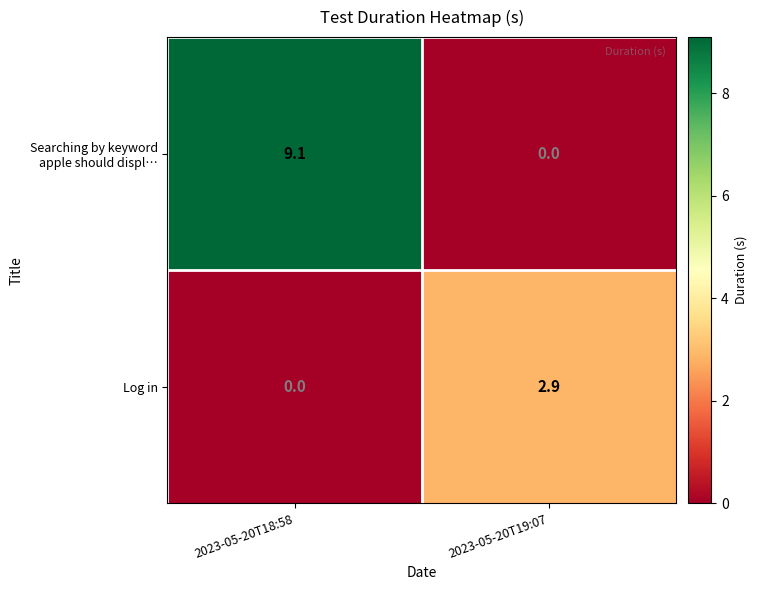

What is the difference between the Log in values at 2023-05-20T19:07 and 2023-05-20T18:58?

2.9